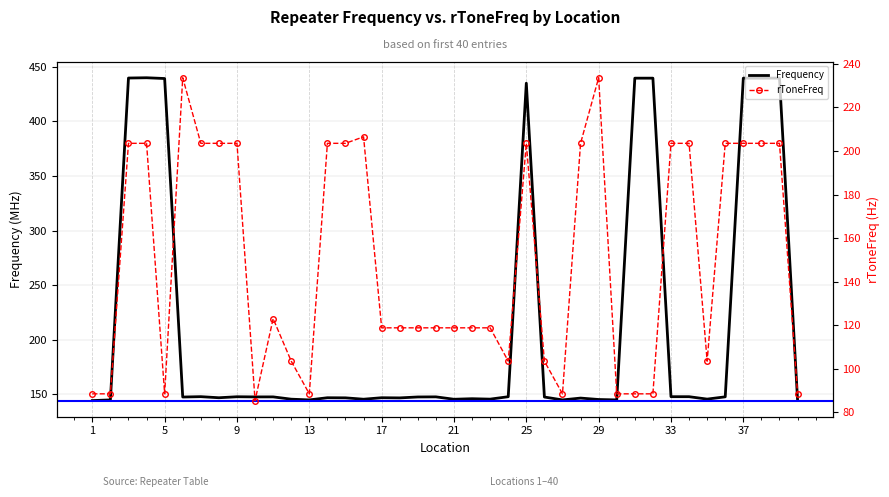

What is the minimum value for Frequency?

144.4